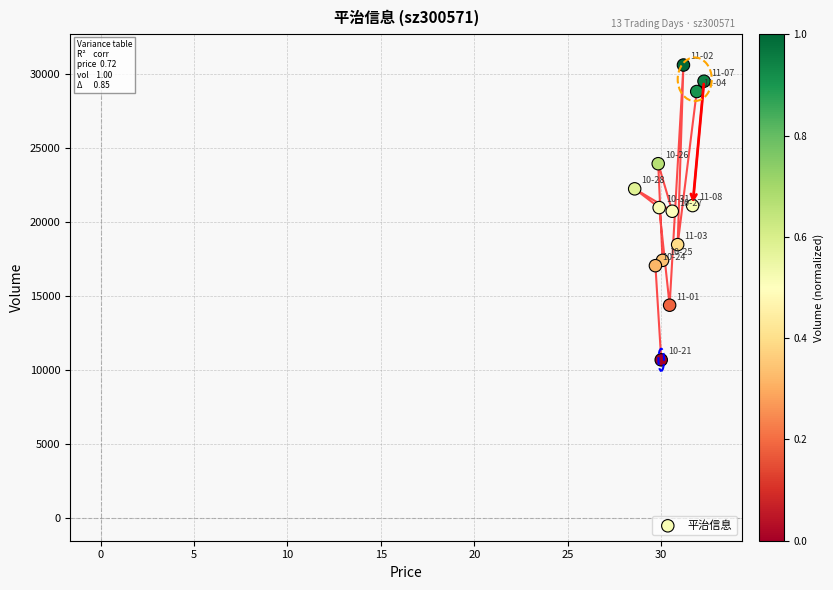

What is the range of Y values (max minus min)?

19934